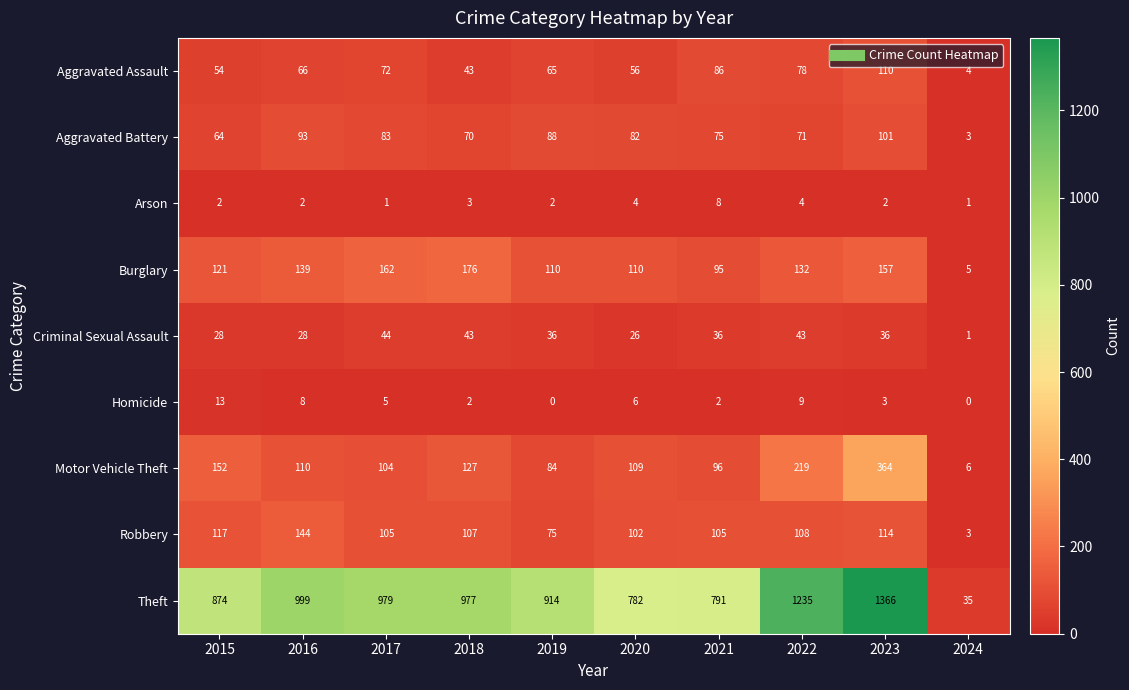

Between 2016 and 2020, which series saw the biggest shift?

Theft